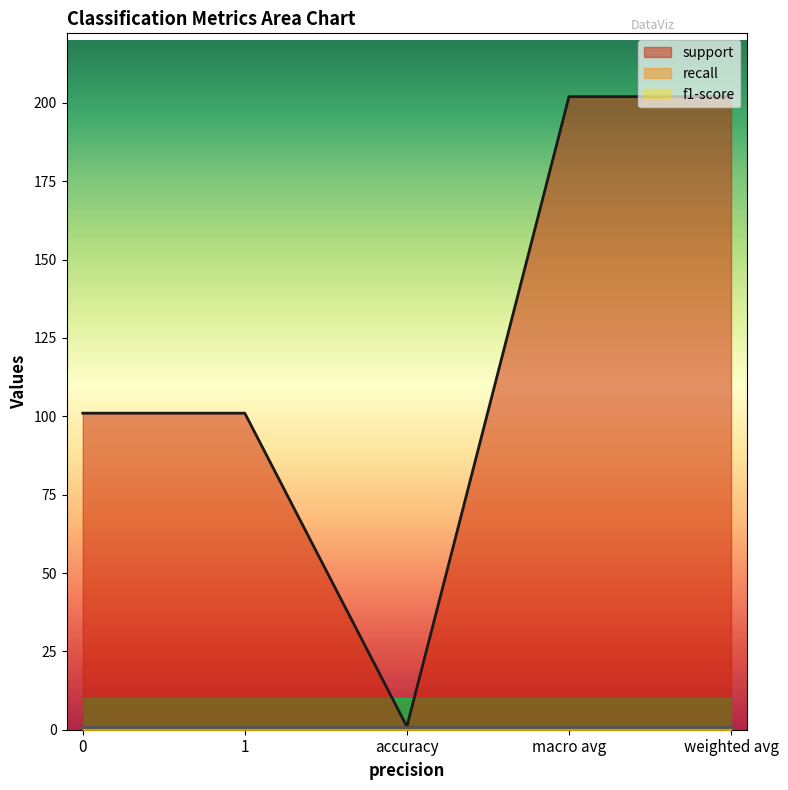

What is the highest value of the recall series?

1